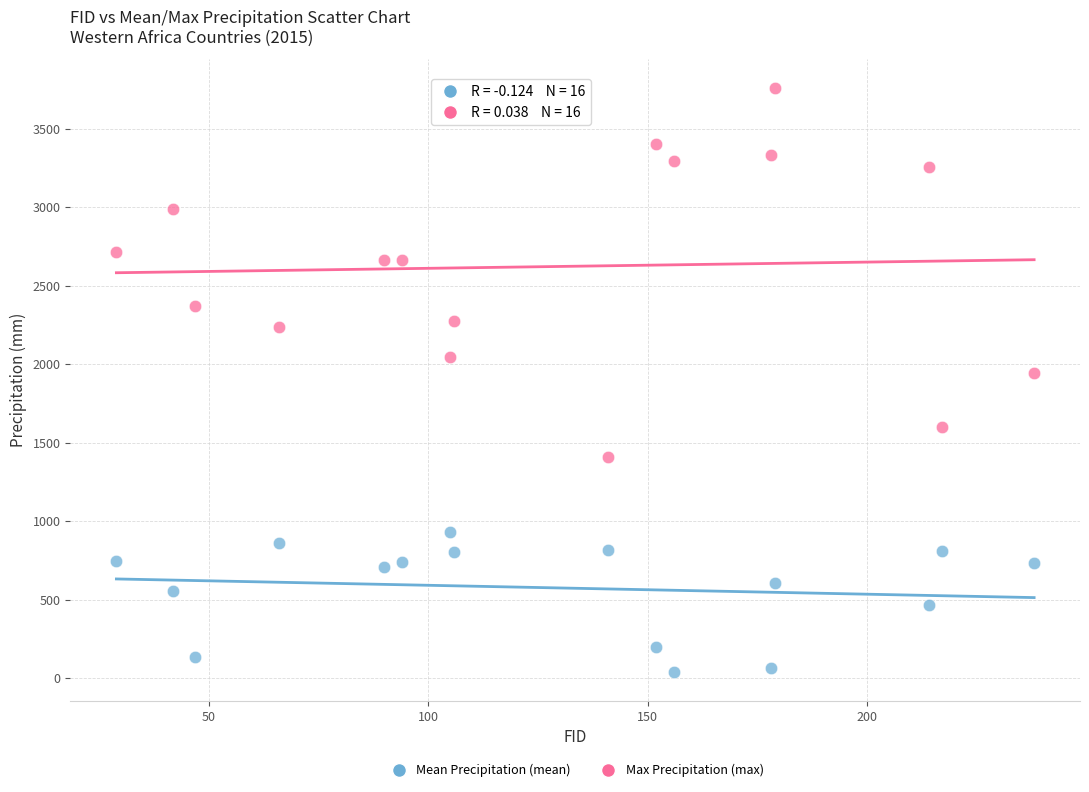

Which series contains the lowest Y value?

Mean Precipitation (mean)